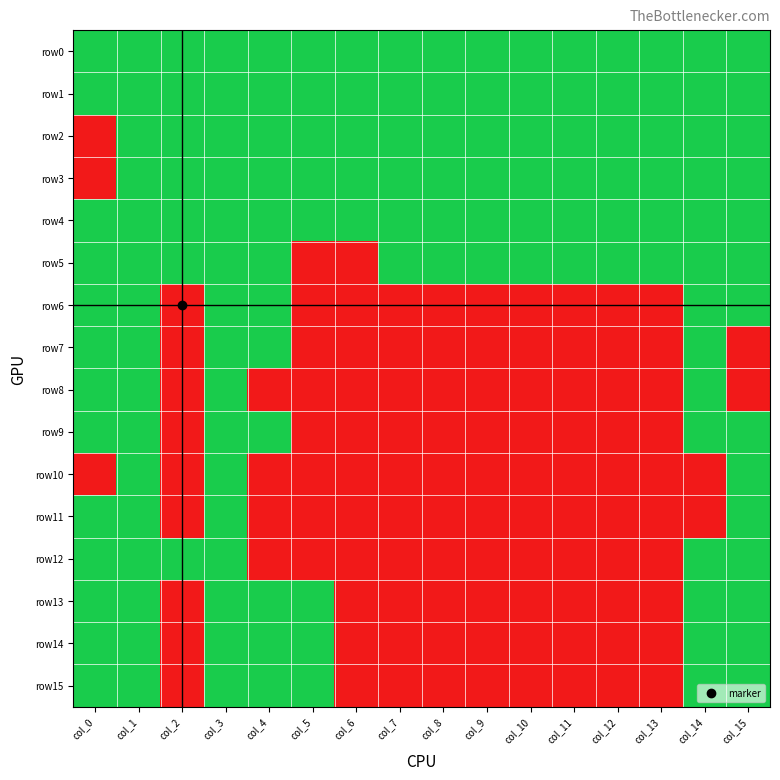

Reading left to right, extract all data points from this chart.

row0: col_0=1	col_1=1	col_2=1	col_3=1	col_4=1	col_5=1	col_6=1	col_7=1	col_8=1	col_9=1	col_10=1	col_11=1	col_12=1	col_13=1	col_14=1	col_15=1
row1: col_0=1	col_1=1	col_2=1	col_3=1	col_4=1	col_5=1	col_6=1	col_7=1	col_8=1	col_9=1	col_10=1	col_11=1	col_12=1	col_13=1	col_14=1	col_15=1
row2: col_0=0	col_1=1	col_2=1	col_3=1	col_4=1	col_5=1	col_6=1	col_7=1	col_8=1	col_9=1	col_10=1	col_11=1	col_12=1	col_13=1	col_14=1	col_15=1
row3: col_0=0	col_1=1	col_2=1	col_3=1	col_4=1	col_5=1	col_6=1	col_7=1	col_8=1	col_9=1	col_10=1	col_11=1	col_12=1	col_13=1	col_14=1	col_15=1
row4: col_0=1	col_1=1	col_2=1	col_3=1	col_4=1	col_5=1	col_6=1	col_7=1	col_8=1	col_9=1	col_10=1	col_11=1	col_12=1	col_13=1	col_14=1	col_15=1
row5: col_0=1	col_1=1	col_2=1	col_3=1	col_4=1	col_5=0	col_6=0	col_7=1	col_8=1	col_9=1	col_10=1	col_11=1	col_12=1	col_13=1	col_14=1	col_15=1
row6: col_0=1	col_1=1	col_2=0	col_3=1	col_4=1	col_5=0	col_6=0	col_7=0	col_8=0	col_9=0	col_10=0	col_11=0	col_12=0	col_13=0	col_14=1	col_15=1
row7: col_0=1	col_1=1	col_2=0	col_3=1	col_4=1	col_5=0	col_6=0	col_7=0	col_8=0	col_9=0	col_10=0	col_11=0	col_12=0	col_13=0	col_14=1	col_15=0
row8: col_0=1	col_1=1	col_2=0	col_3=1	col_4=0	col_5=0	col_6=0	col_7=0	col_8=0	col_9=0	col_10=0	col_11=0	col_12=0	col_13=0	col_14=1	col_15=0
row9: col_0=1	col_1=1	col_2=0	col_3=1	col_4=1	col_5=0	col_6=0	col_7=0	col_8=0	col_9=0	col_10=0	col_11=0	col_12=0	col_13=0	col_14=1	col_15=1
row10: col_0=0	col_1=1	col_2=0	col_3=1	col_4=0	col_5=0	col_6=0	col_7=0	col_8=0	col_9=0	col_10=0	col_11=0	col_12=0	col_13=0	col_14=0	col_15=1
row11: col_0=1	col_1=1	col_2=0	col_3=1	col_4=0	col_5=0	col_6=0	col_7=0	col_8=0	col_9=0	col_10=0	col_11=0	col_12=0	col_13=0	col_14=0	col_15=1
row12: col_0=1	col_1=1	col_2=1	col_3=1	col_4=0	col_5=0	col_6=0	col_7=0	col_8=0	col_9=0	col_10=0	col_11=0	col_12=0	col_13=0	col_14=1	col_15=1
row13: col_0=1	col_1=1	col_2=0	col_3=1	col_4=1	col_5=1	col_6=0	col_7=0	col_8=0	col_9=0	col_10=0	col_11=0	col_12=0	col_13=0	col_14=1	col_15=1
row14: col_0=1	col_1=1	col_2=0	col_3=1	col_4=1	col_5=1	col_6=0	col_7=0	col_8=0	col_9=0	col_10=0	col_11=0	col_12=0	col_13=0	col_14=1	col_15=1
row15: col_0=1	col_1=1	col_2=0	col_3=1	col_4=1	col_5=1	col_6=0	col_7=0	col_8=0	col_9=0	col_10=0	col_11=0	col_12=0	col_13=0	col_14=1	col_15=1